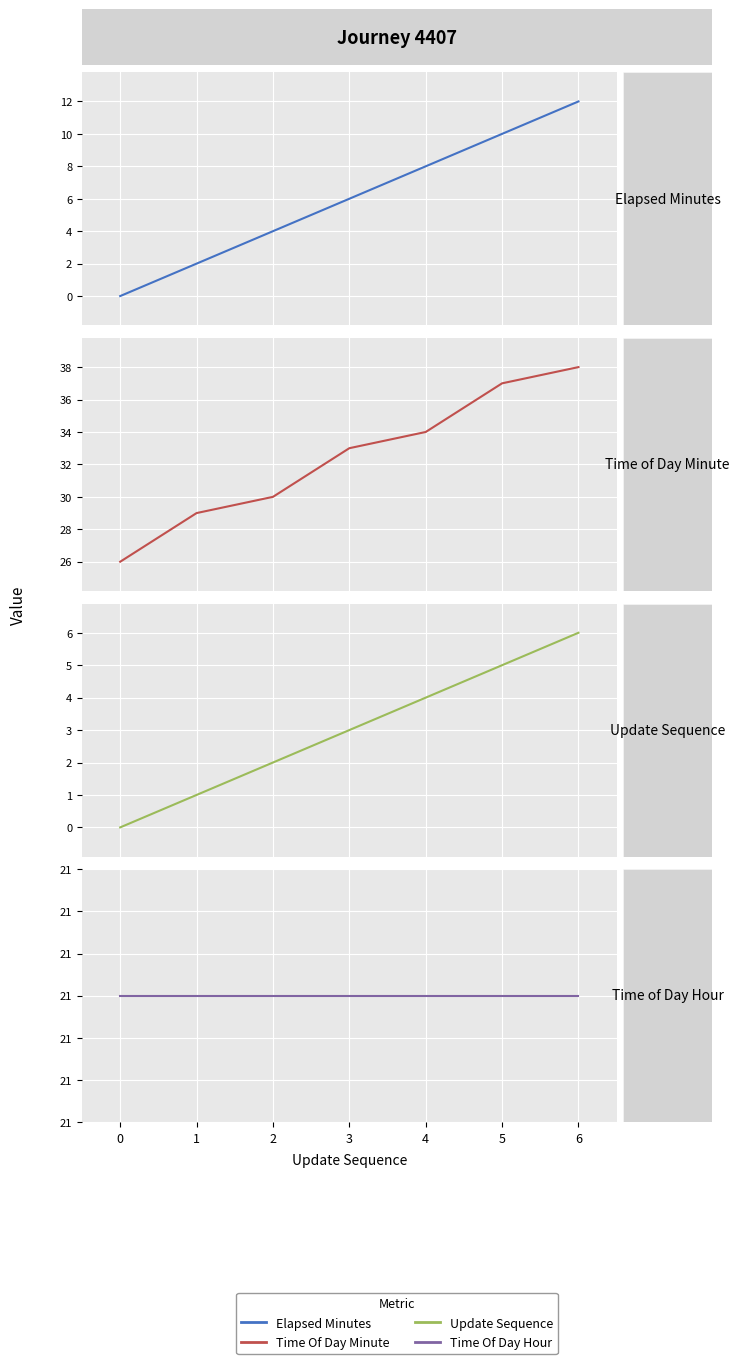

Between 1 and 3, which series saw the biggest shift?

elapsed_minutes